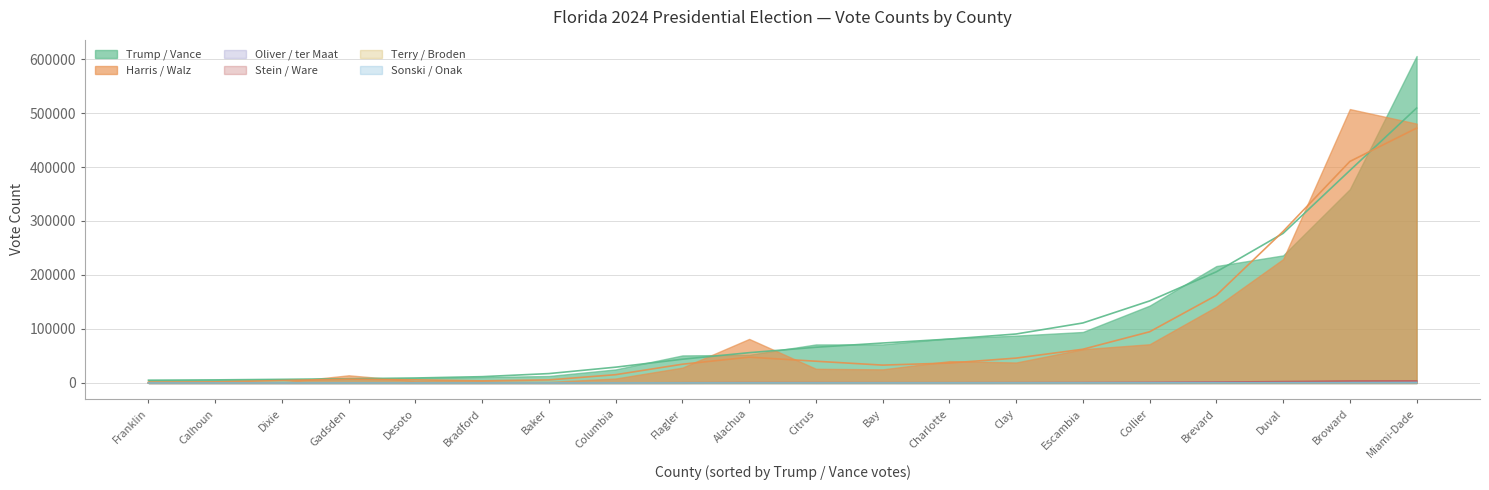

Does the chart have visible grid lines?

Yes